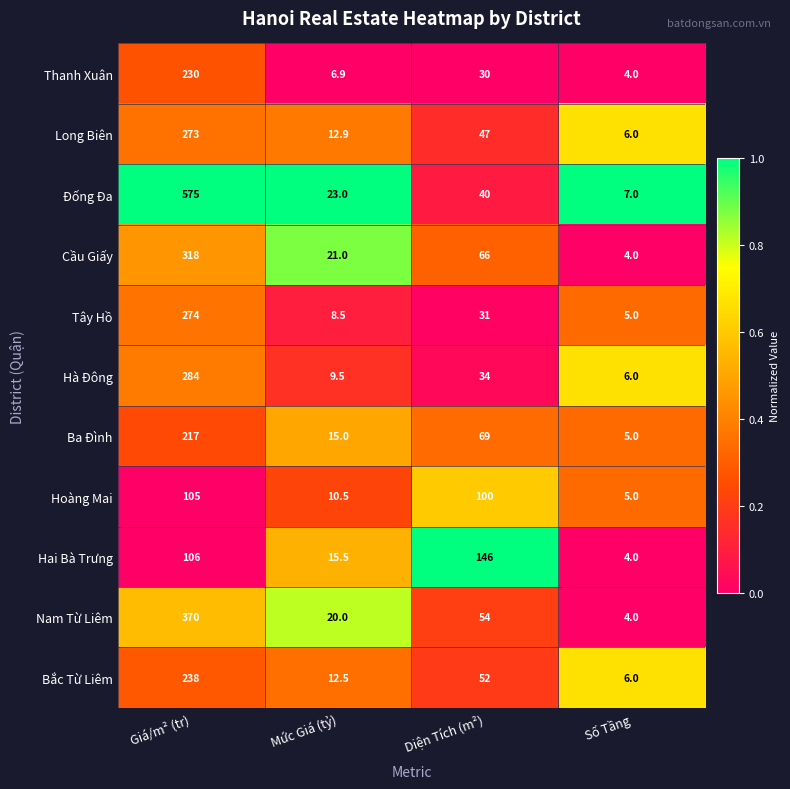

Is it true that Tây Hồ equals 8.5 at Mức Giá (tỷ)?

True